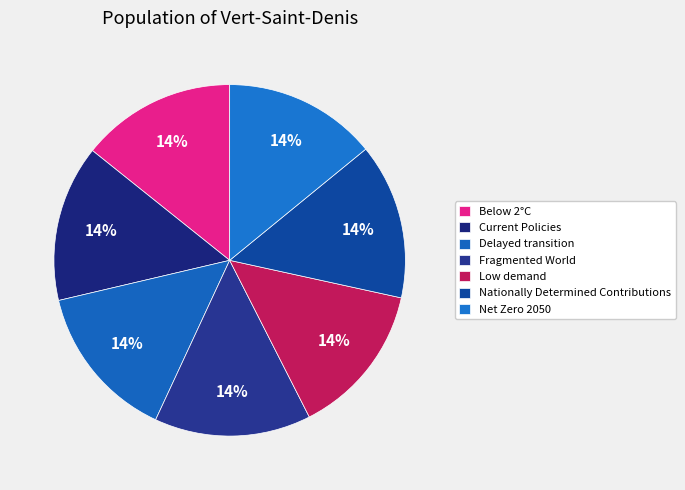

Is there any slice that represents more than half of the pie?

No